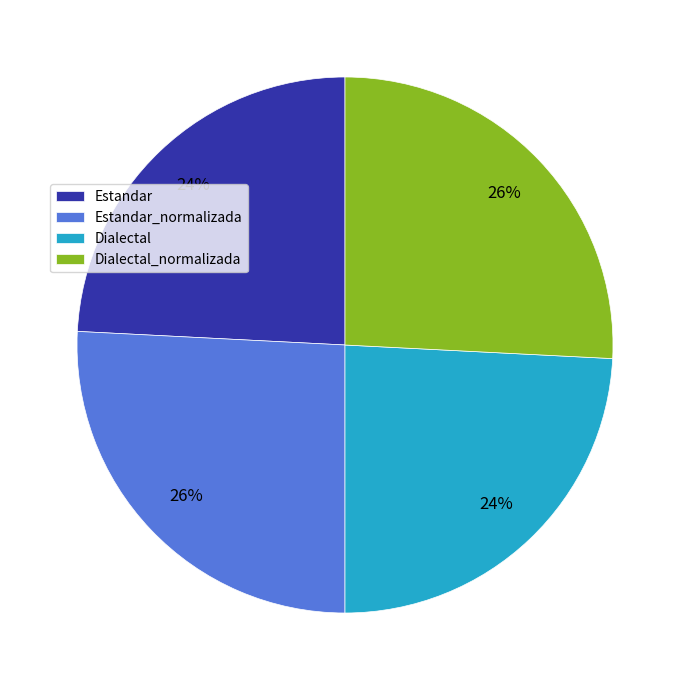

What is the ratio of the value at Dialectal to the value at Estandar_normalizada?

0.9